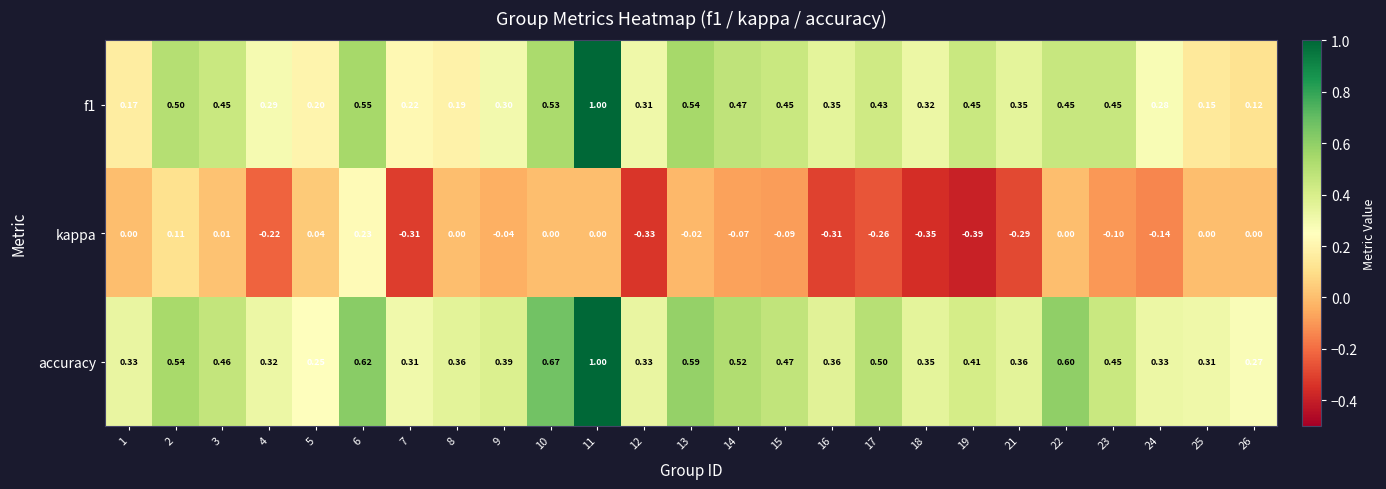

Is the value of kappa at 7 greater than the value of f1 at 16?

No